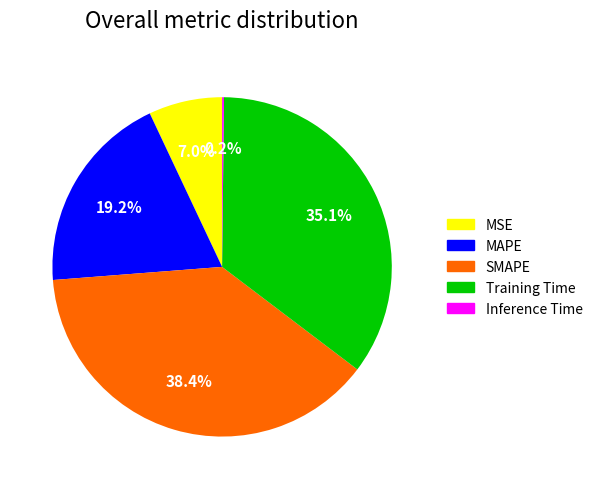

Which has a higher value, MSE or MAPE?

MAPE